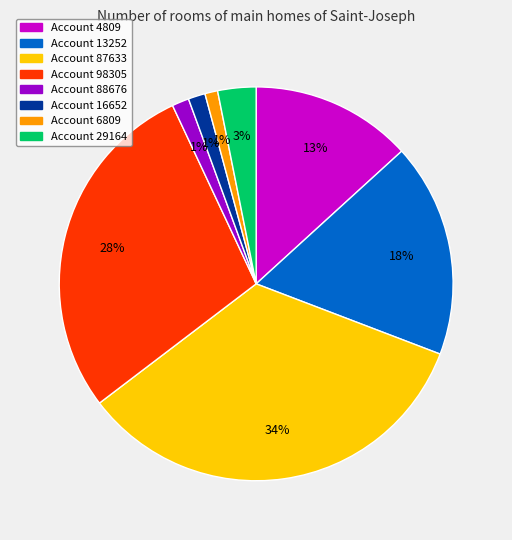

To the nearest percent, what is the difference between the largest and smallest slice percentages?

33%